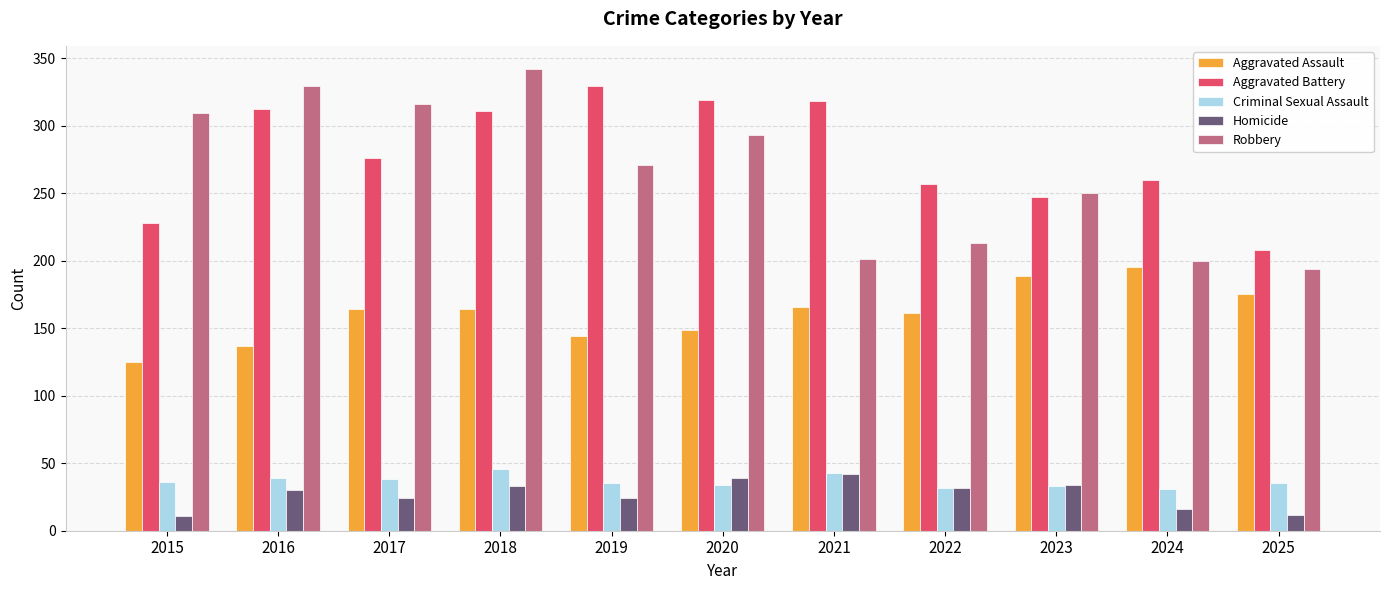

The Homicide series shows 7 at 2019. True or false?

False